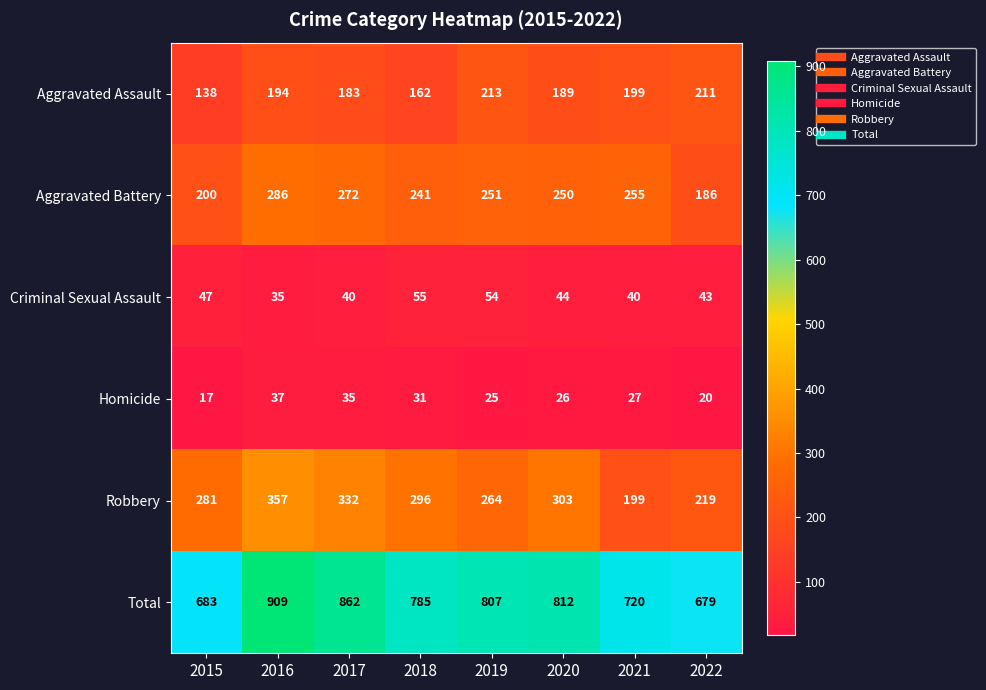

At which label is Homicide closest to 27?

2021